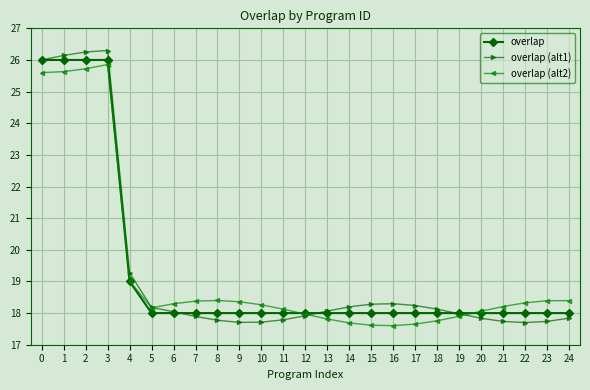

How many data points does each series have?

25